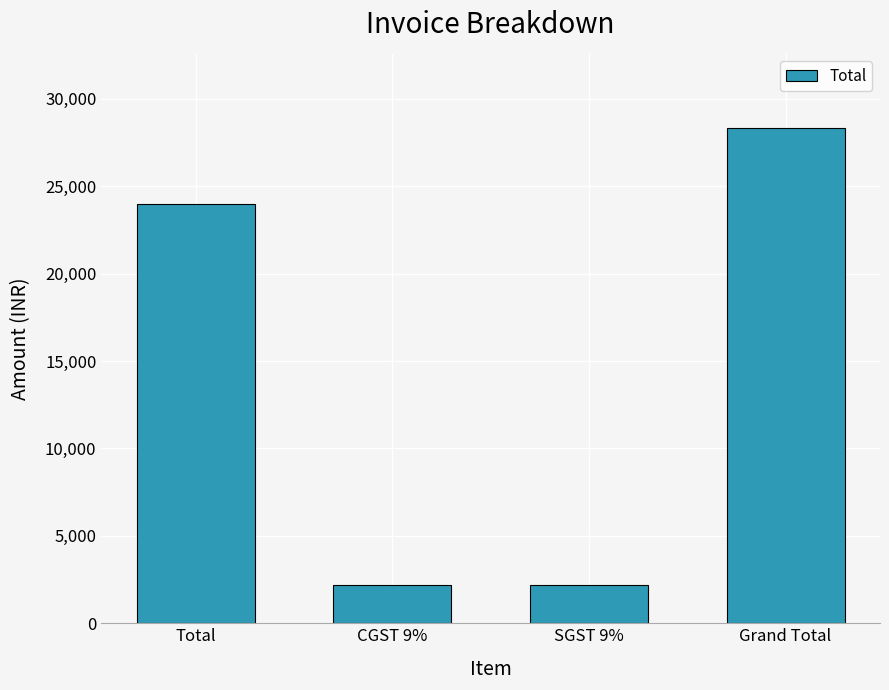

Reading left to right, extract all data points from this chart.

24000	2160	2160	28320